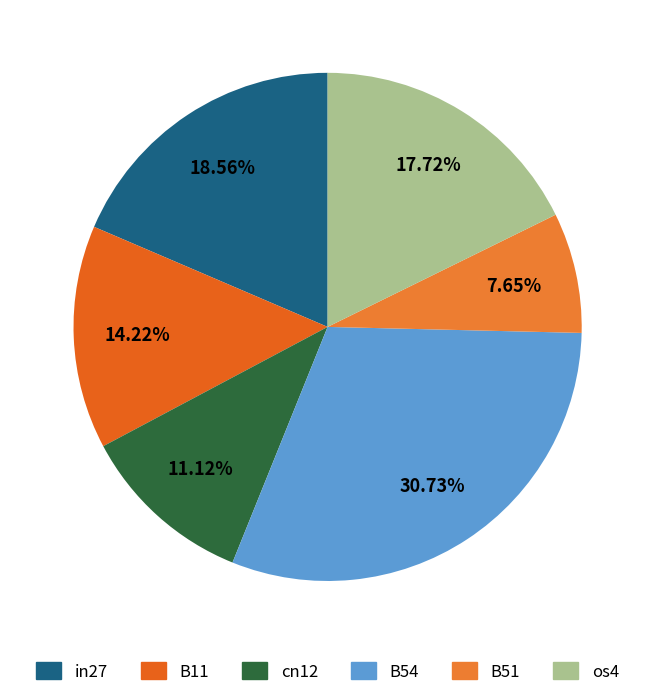

How many slices are in this pie chart?

6